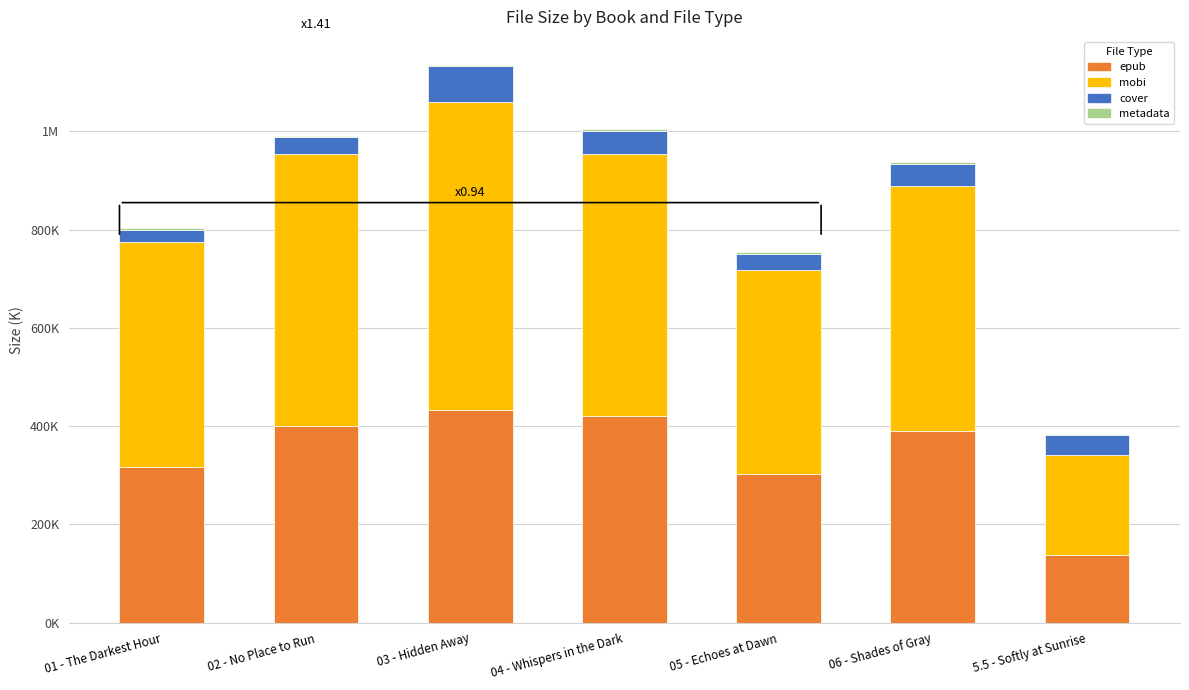

Are the bars horizontal?

No